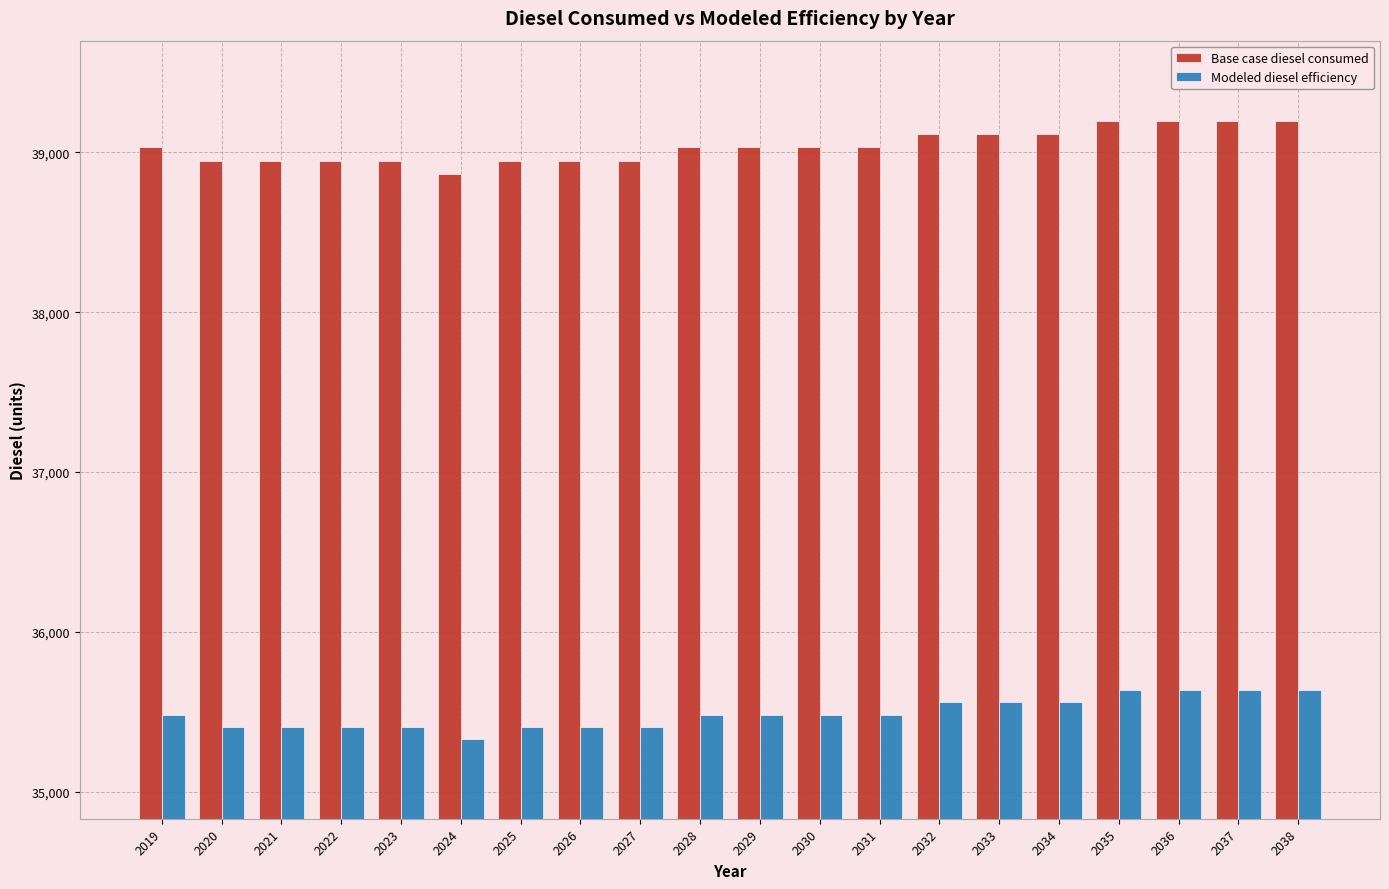

What is the value of the Modeled diesel efficiency bar at the 15th from the left?

35559.5